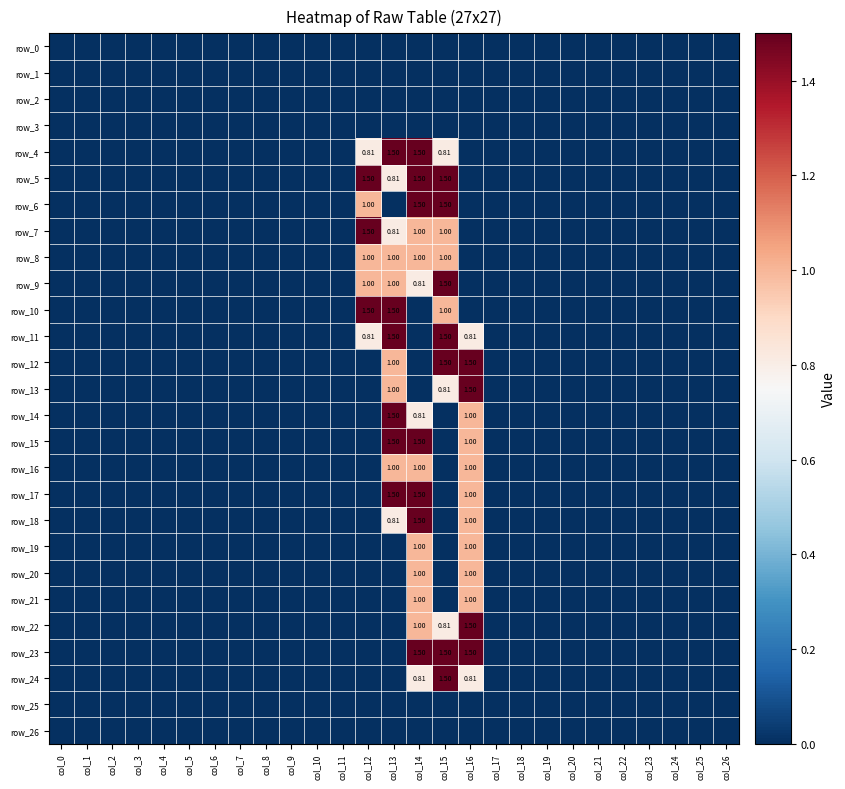

List the labels in order of row_3 value, smallest first.

col_0, col_1, col_2, col_3, col_4, col_5, col_6, col_7, col_8, col_9, col_10, col_11, col_12, col_13, col_14, col_15, col_16, col_17, col_18, col_19, col_20, col_21, col_22, col_23, col_24, col_25, col_26